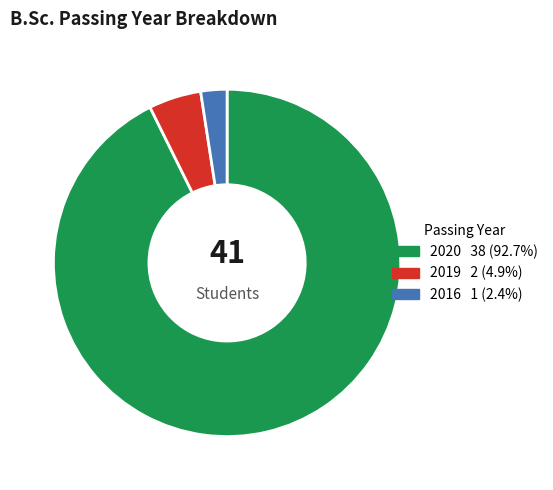

Which category has the smallest portion of the pie?

2016